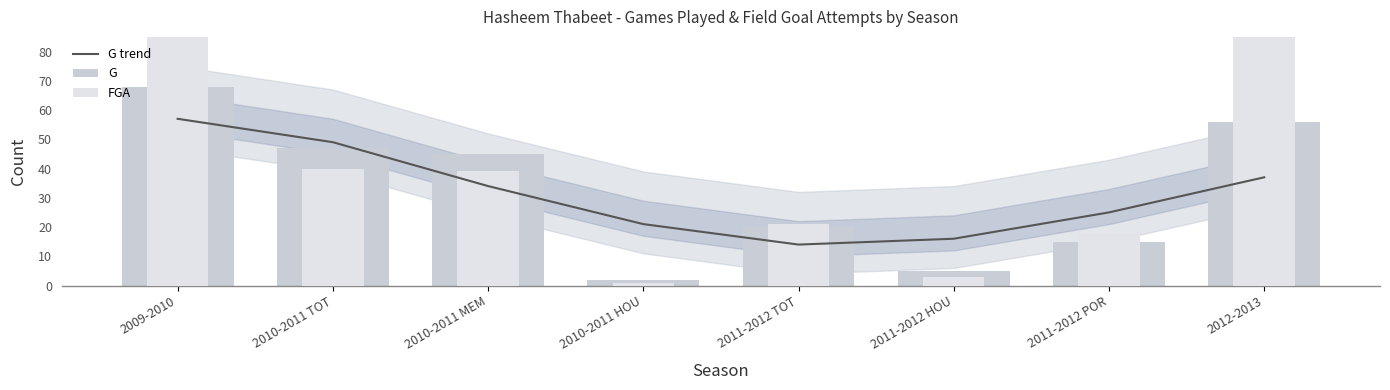

Is the value of FGA at 2010-2011 MEM greater than the value of G at 2010-2011 MEM?

No